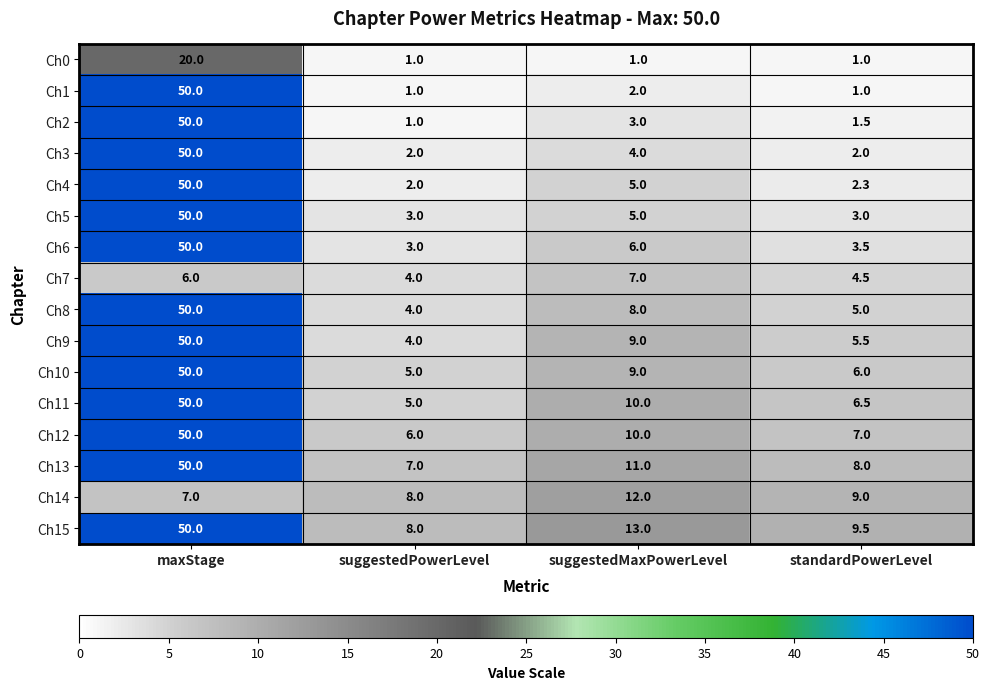

Which category has the highest value across all series?

maxStage